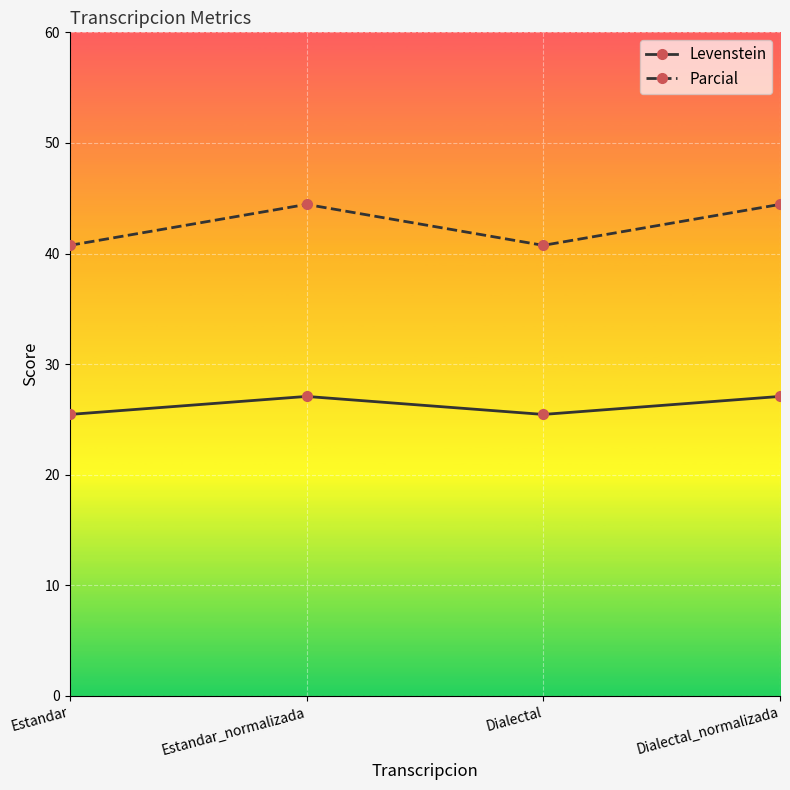

Which series has the widest spread of values?

Parcial